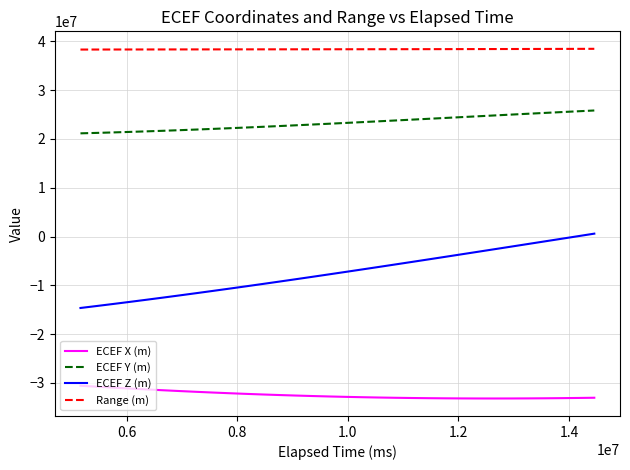

Which series has the largest total across all categories?

Range (m)